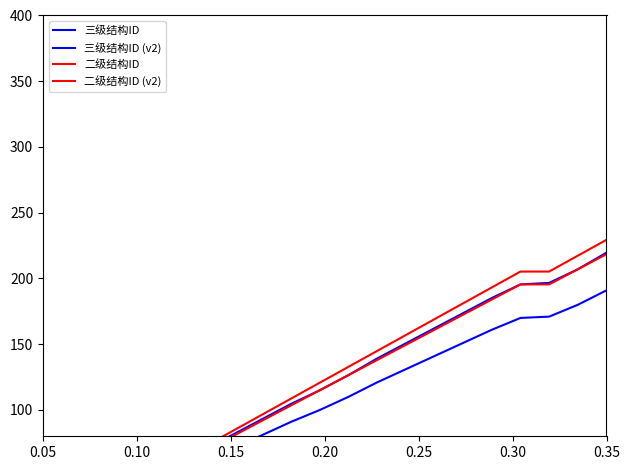

What is the maximum value for 三级结构ID (v2)?

219.6